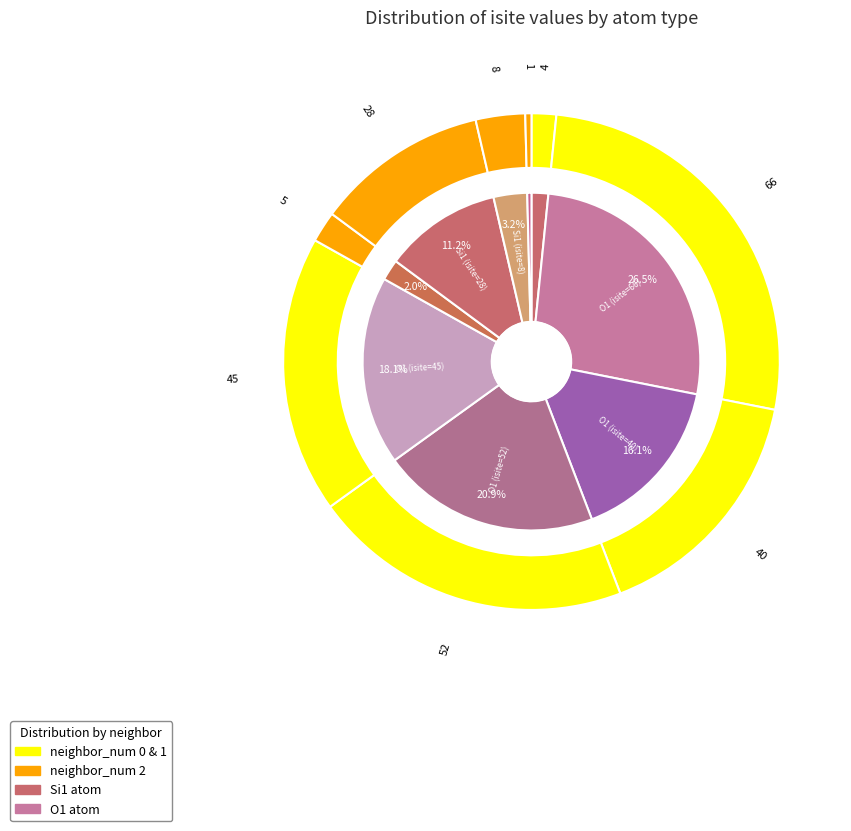

To the nearest percent, what portion does O1 (isite=40) represent?

16%